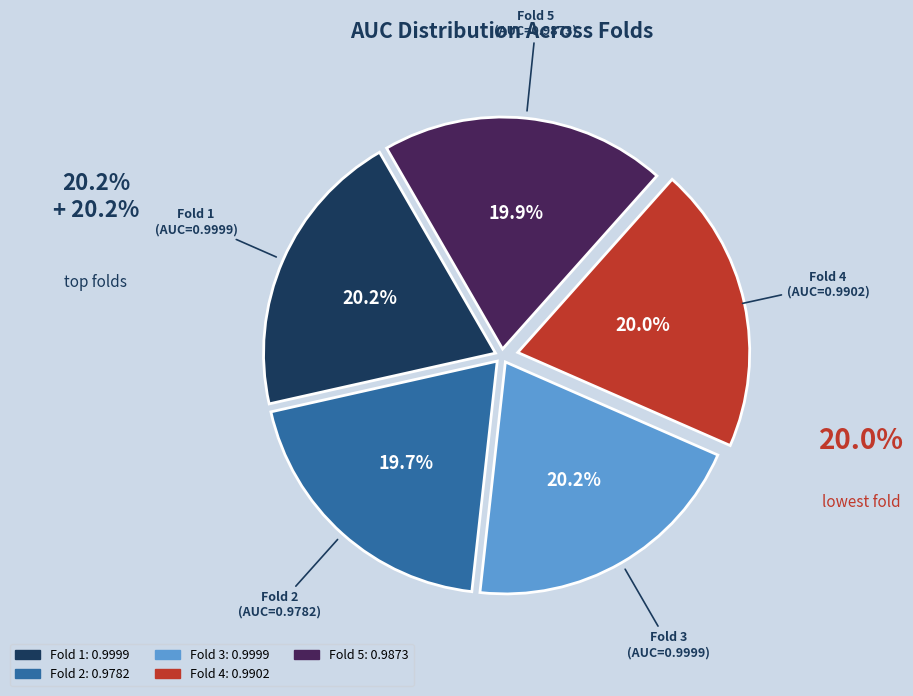

Is it true that Fold 4 is 25% of the pie?

False